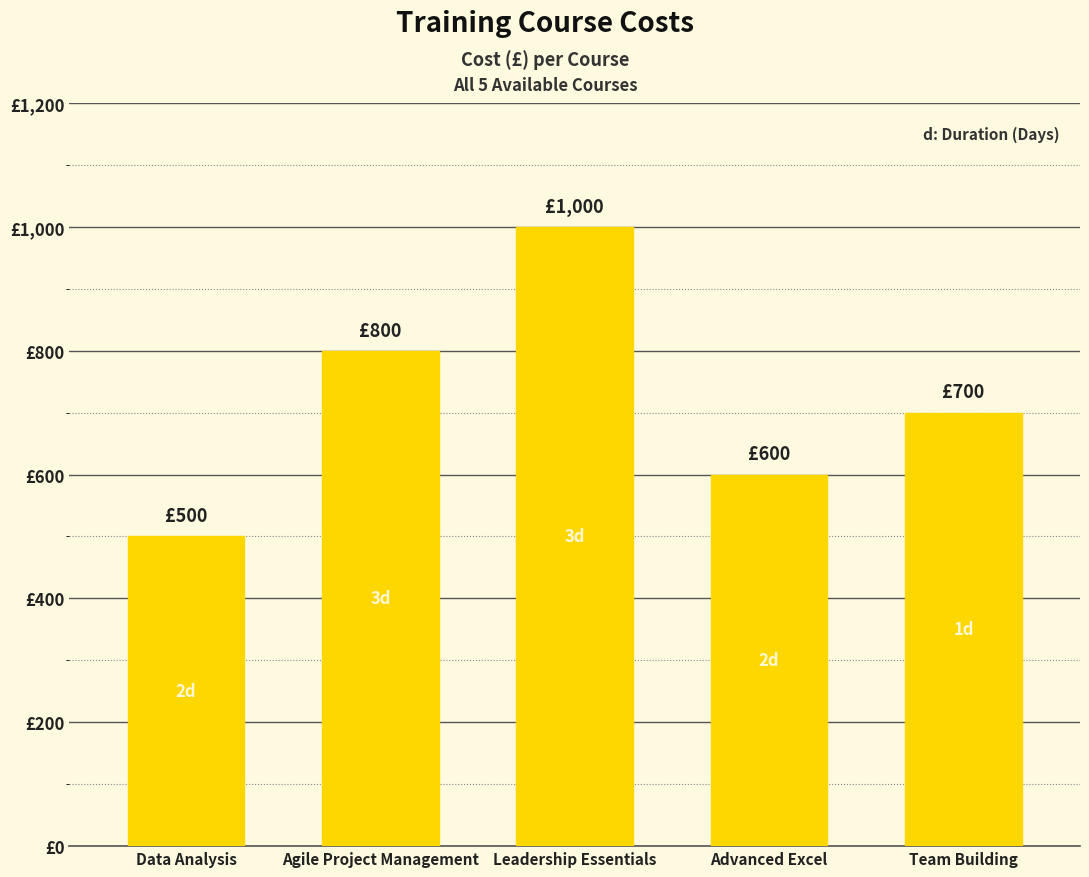

What is the average value?

720